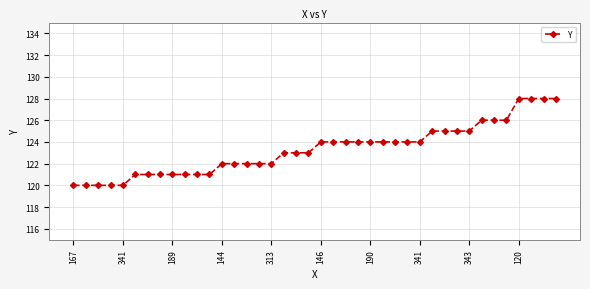

What is the difference between the maximum and minimum values?

8